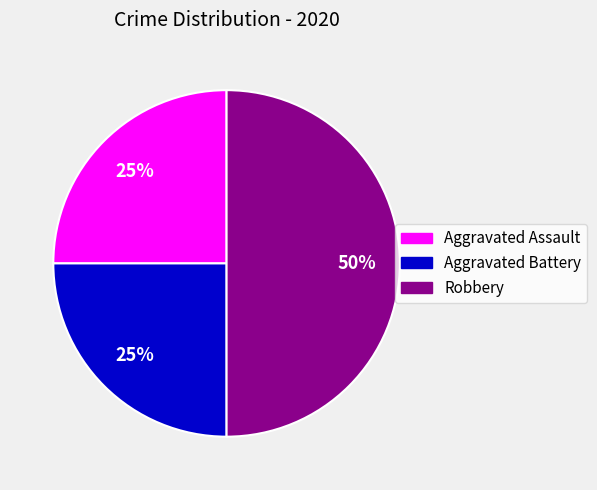

Combined, do Robbery and Aggravated Assault account for over 50%?

Yes